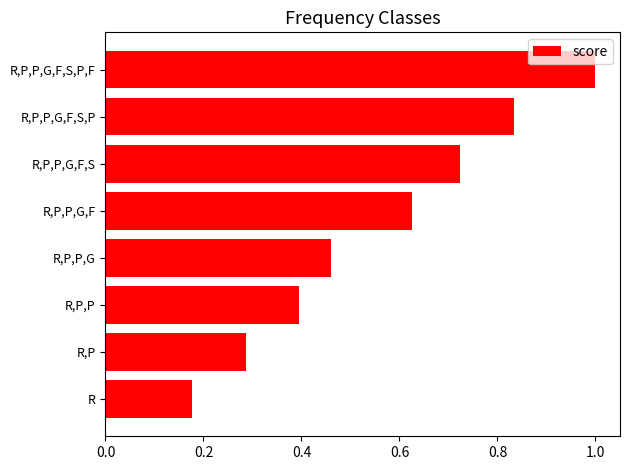

Are the bars grouped side by side (vs. stacked)?

No